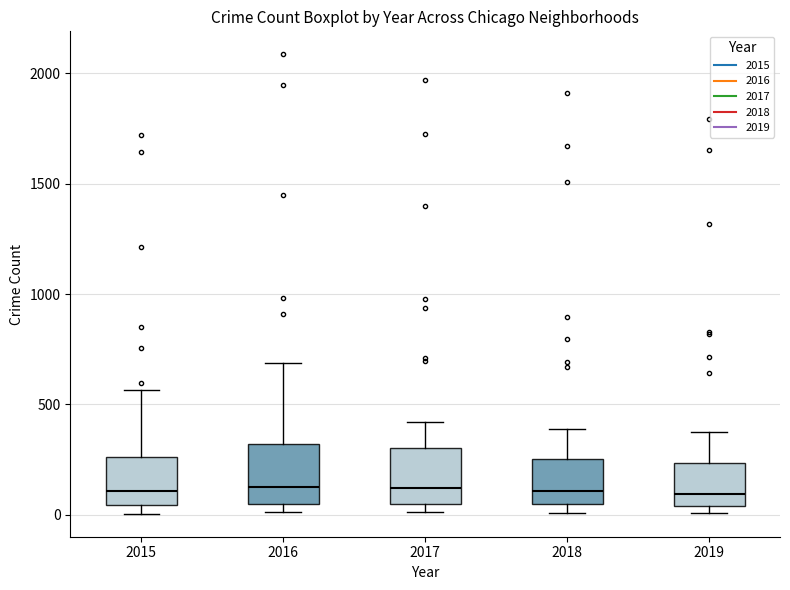

Reading left to right, transcribe this box plot: for each box, give where its median line is, the range the box spans, and where its two whiskers end, as read against the y-axis. The values are not printed on the chart, so give them approximately, as read against the axis.

2015: median 100, box 50 to 250, whiskers 0 to 550
2016: median 150, box 50 to 300, whiskers 0 to 700
2017: median 100, box 50 to 300, whiskers 0 to 400
2018: median 100, box 50 to 250, whiskers 0 to 400
2019: median 100, box 50 to 250, whiskers 0 to 400